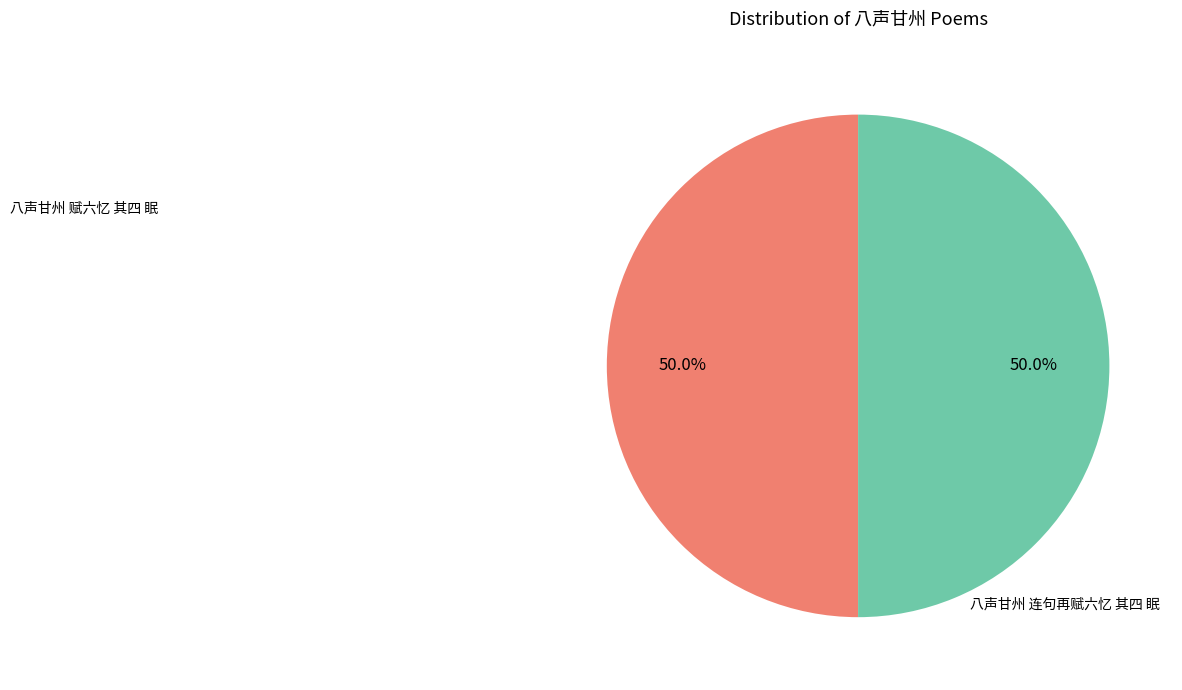

Rank the categories by value from lowest to highest.

八声甘州 赋六忆 其四 眠, 八声甘州 连句再赋六忆 其四 眠